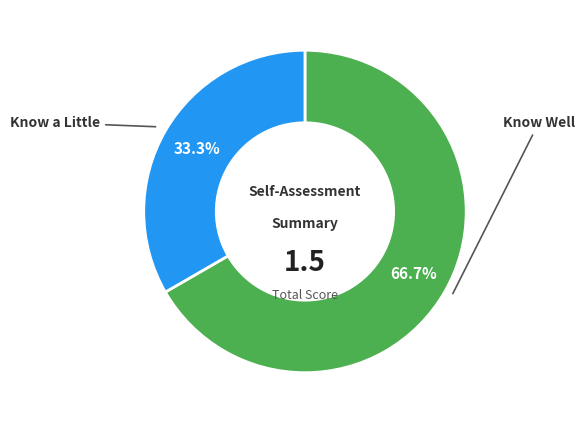

Is there any slice that represents more than half of the pie?

Yes